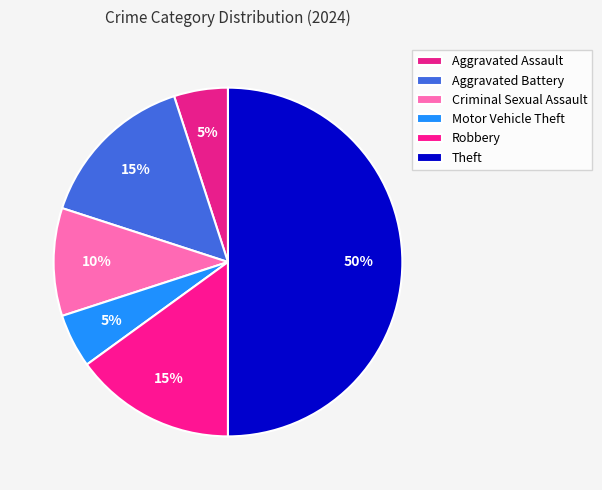

To the nearest percent, what percentage of the pie is Aggravated Battery?

15%